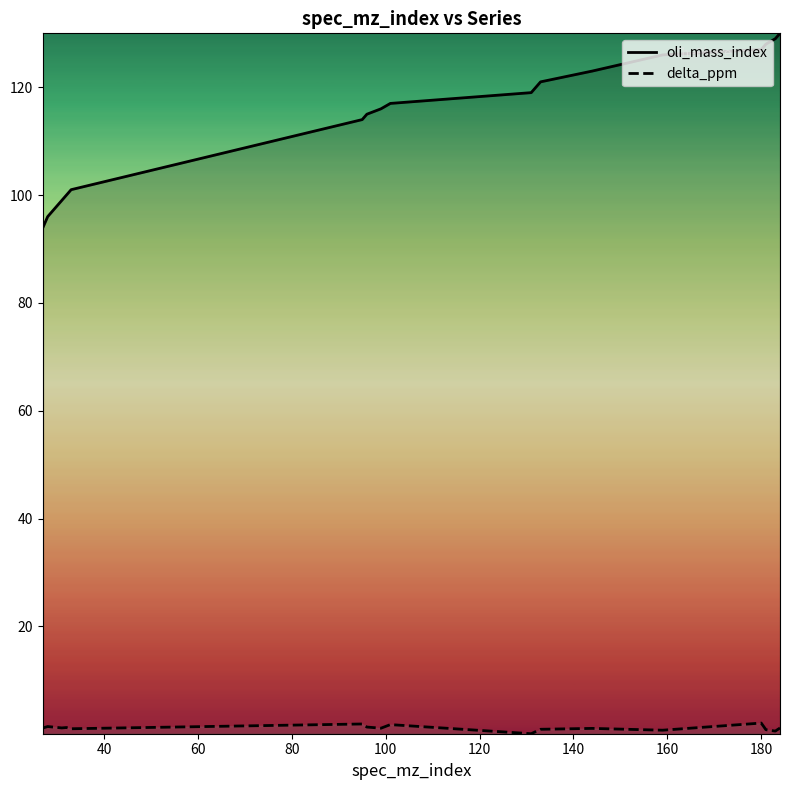

Which series has the largest range (max minus min)?

oli_mass_index